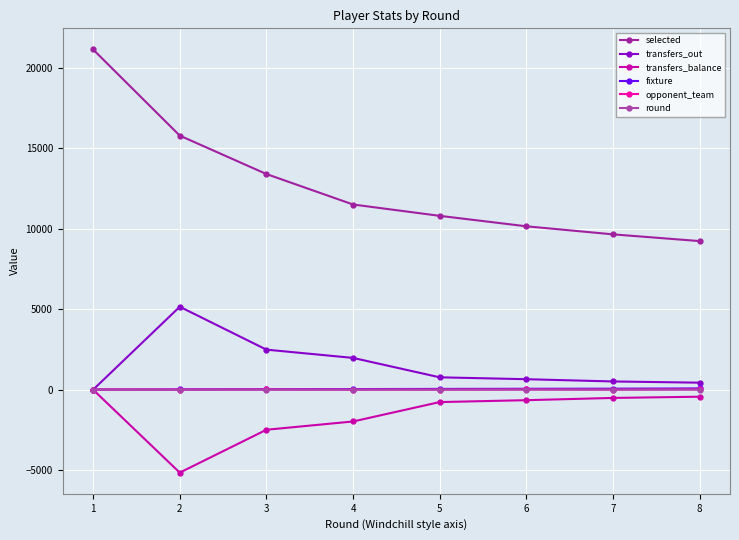

Which series changed the most between 3 and 4?

selected